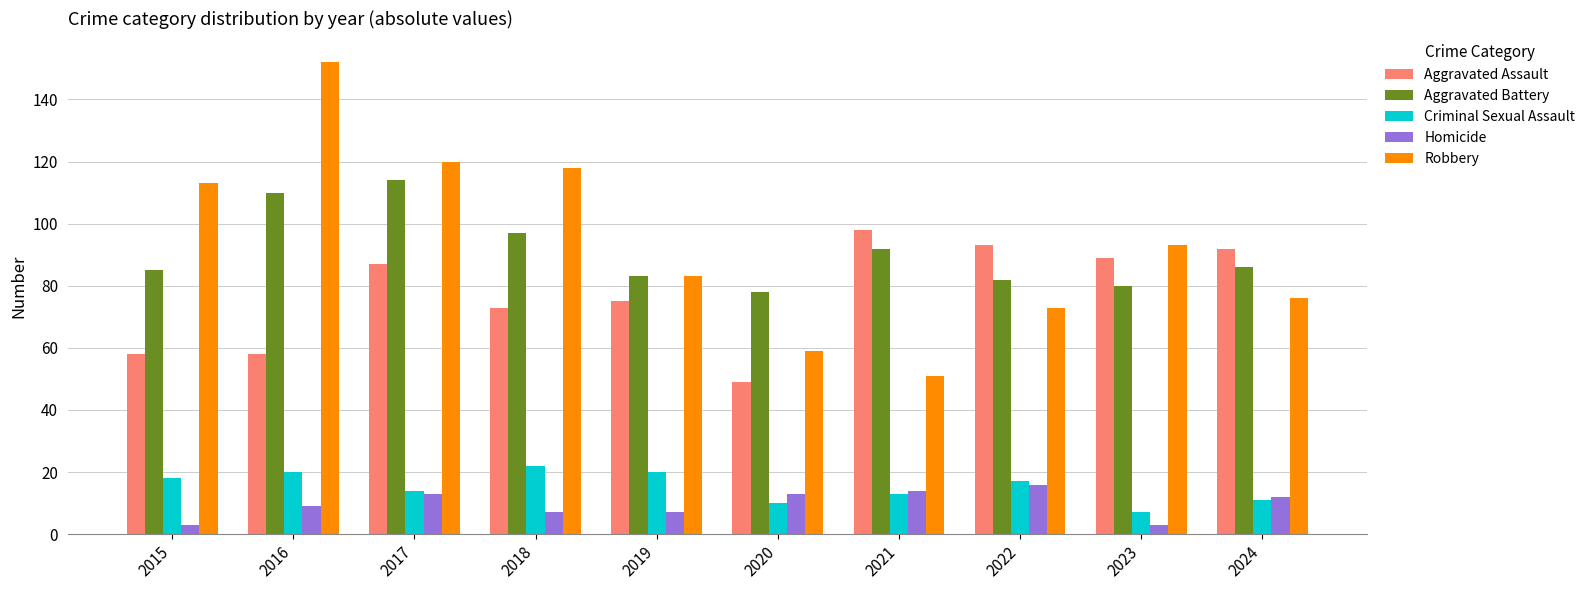

How many bars are there in each group?

5